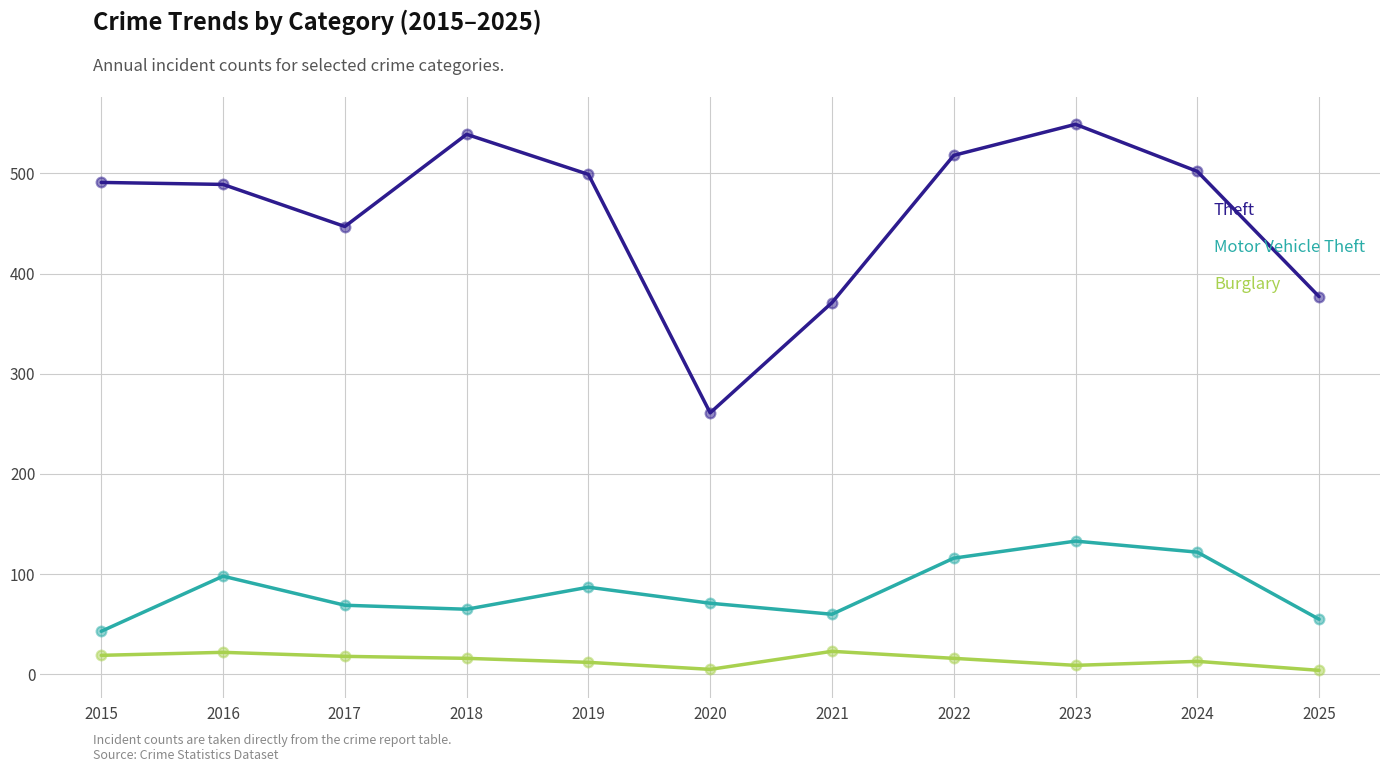

Which series has the widest spread of values?

Theft